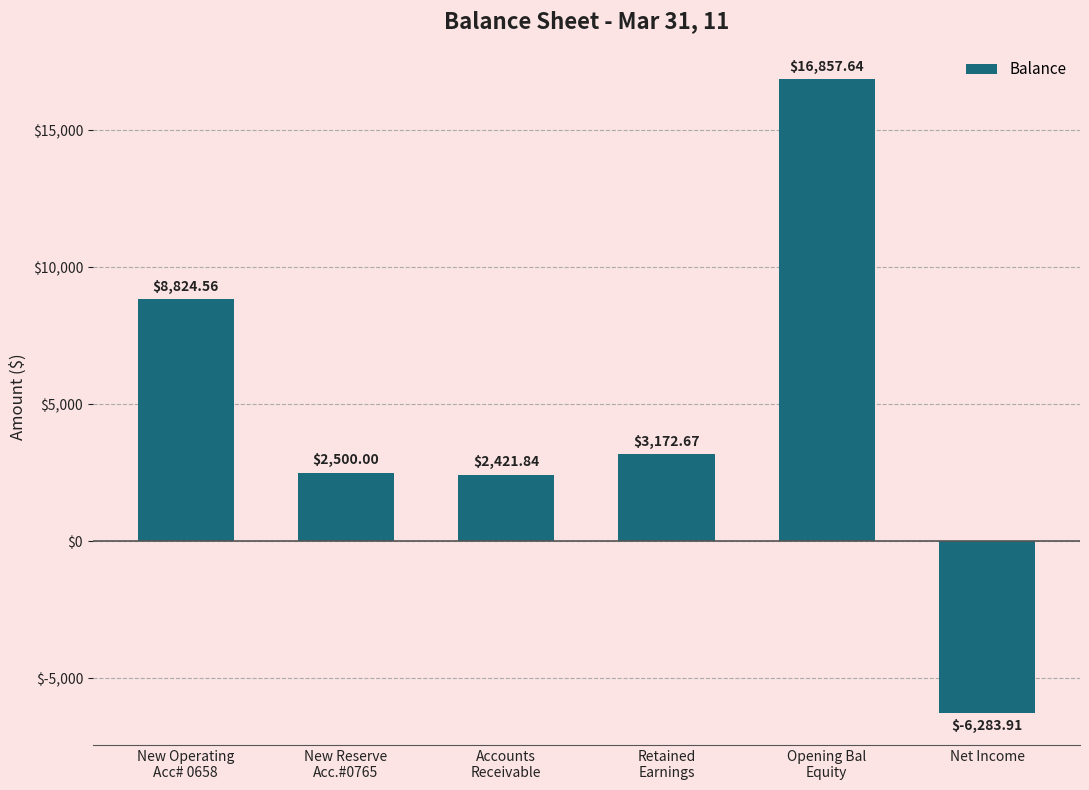

Approximately how many times larger is the value at Retained
Earnings compared to New Reserve
Acc.#0765?

1.3